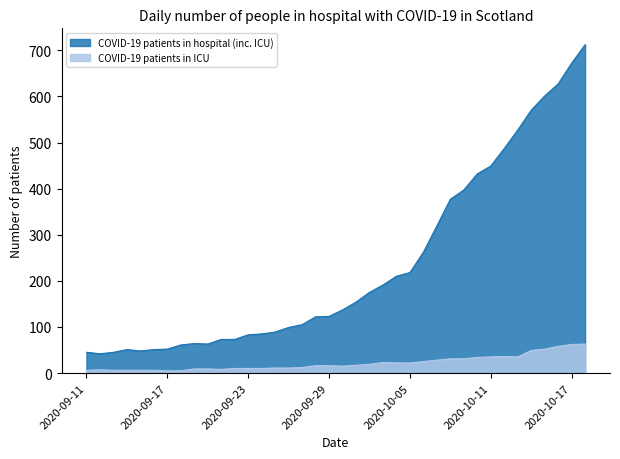

At which label does COVID-19 patients in ICU first exceed 16?

2020-10-01